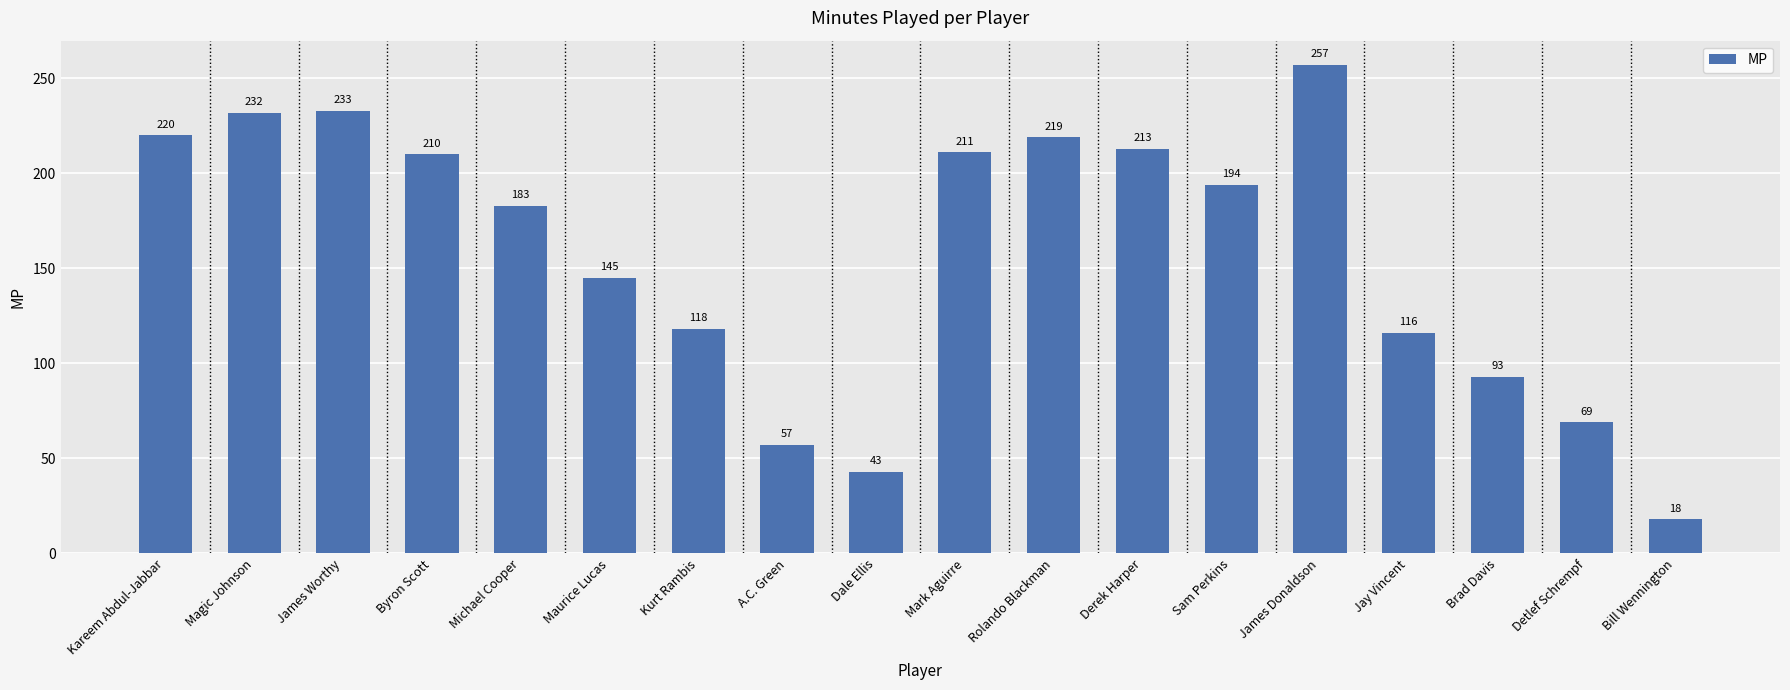

Which label corresponds to the largest value in the chart?

James Donaldson